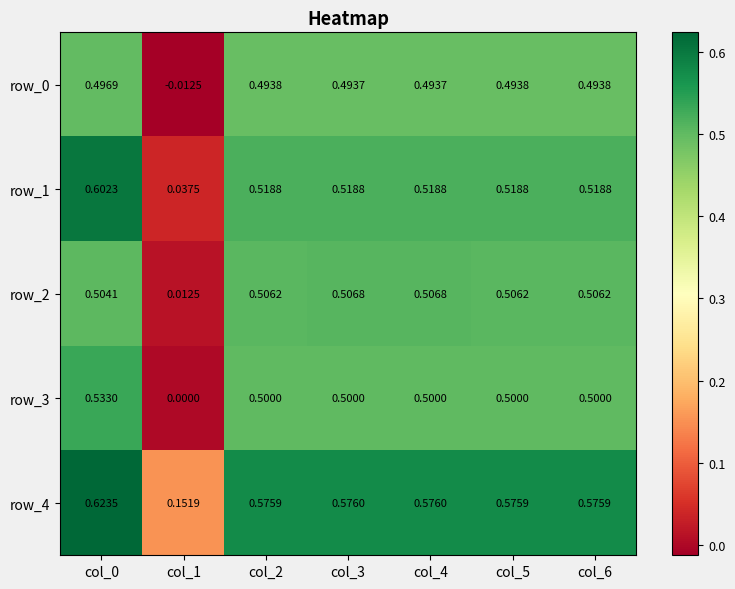

The value of row_4 at col_6 is 0.4. True or false?

False